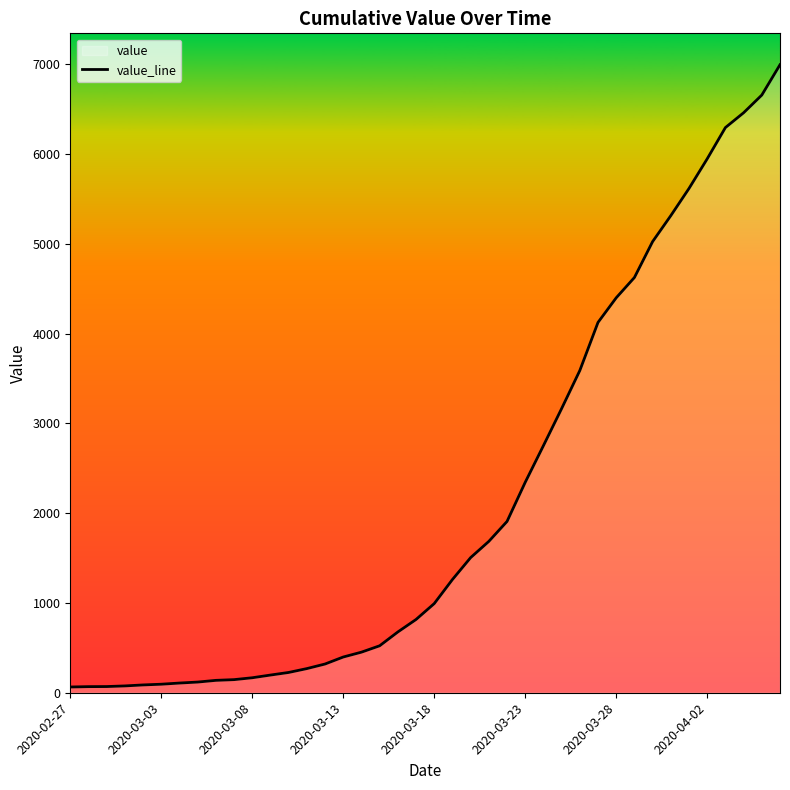

What is the difference between the second highest and second lowest values?

6589